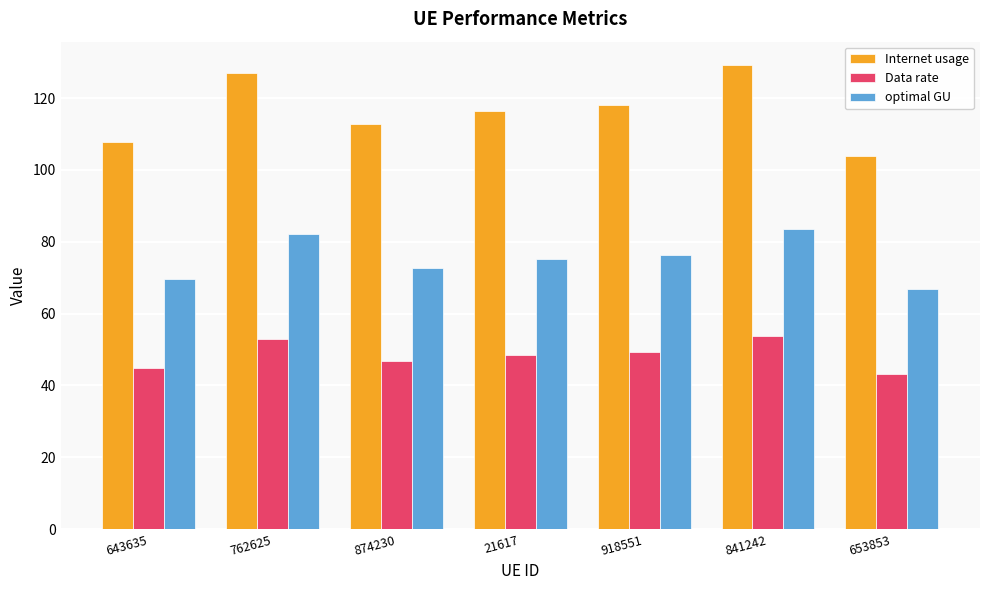

Read the optimal GU value at 762625.

82.0